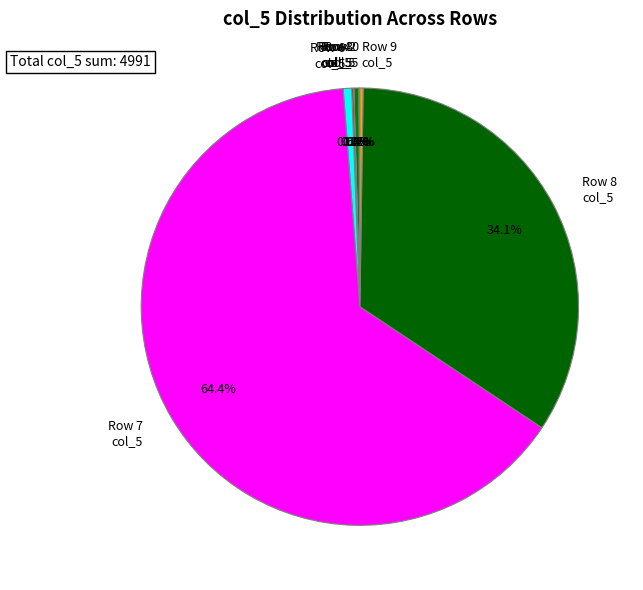

Is there any slice that represents more than half of the pie?

Yes